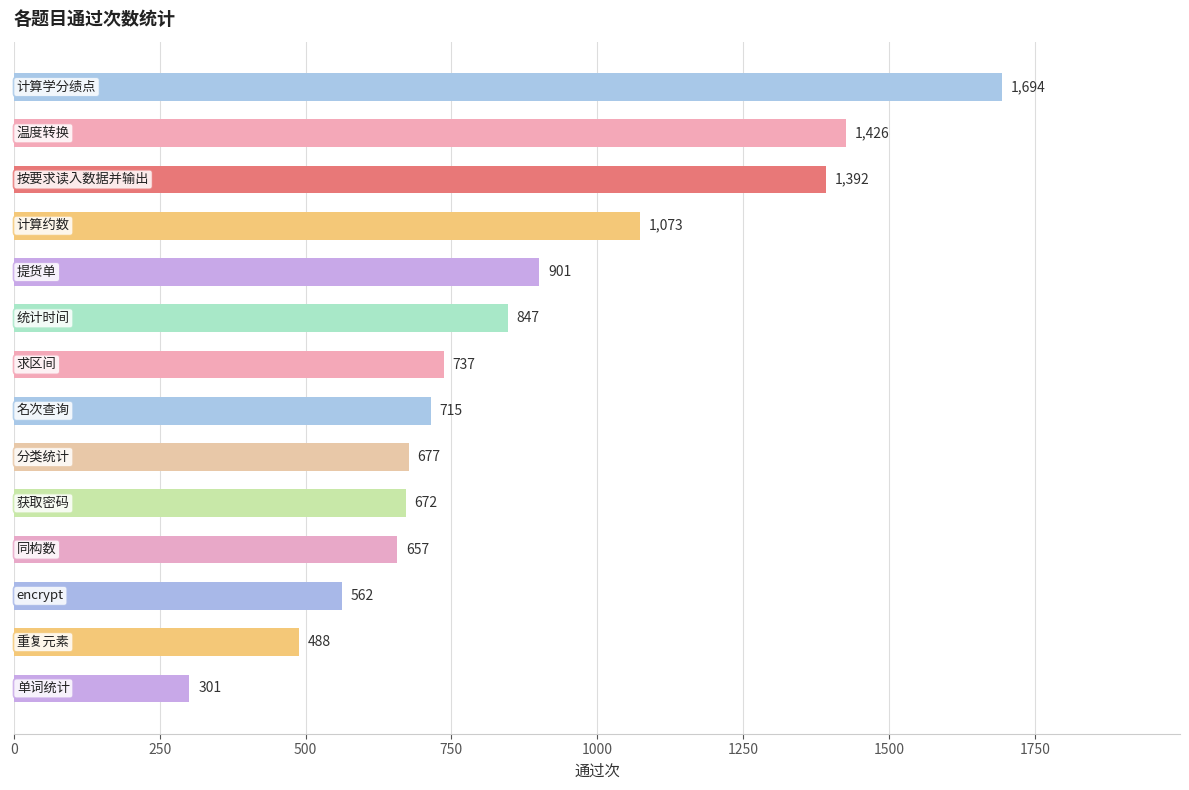

What is the value of the 2nd bar from the top?

1426